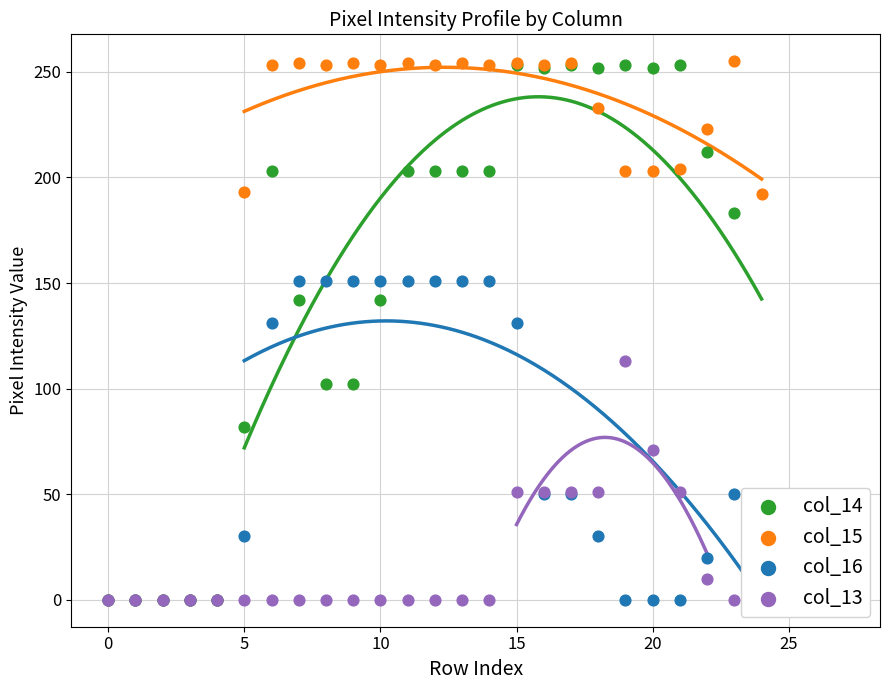

What is the total value across all series at 9?

507